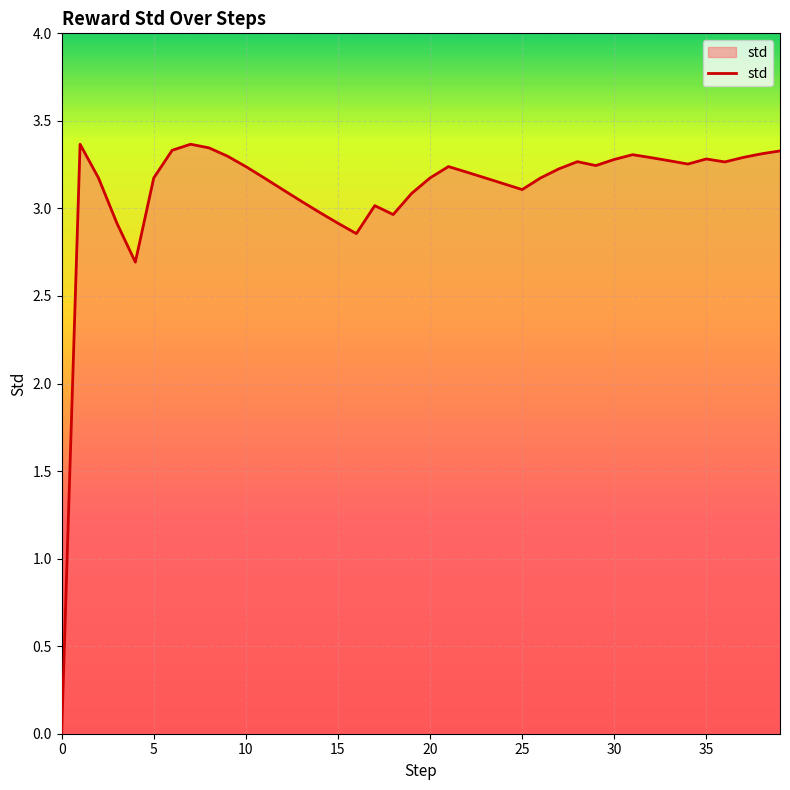

What is the greatest value displayed?

3.4